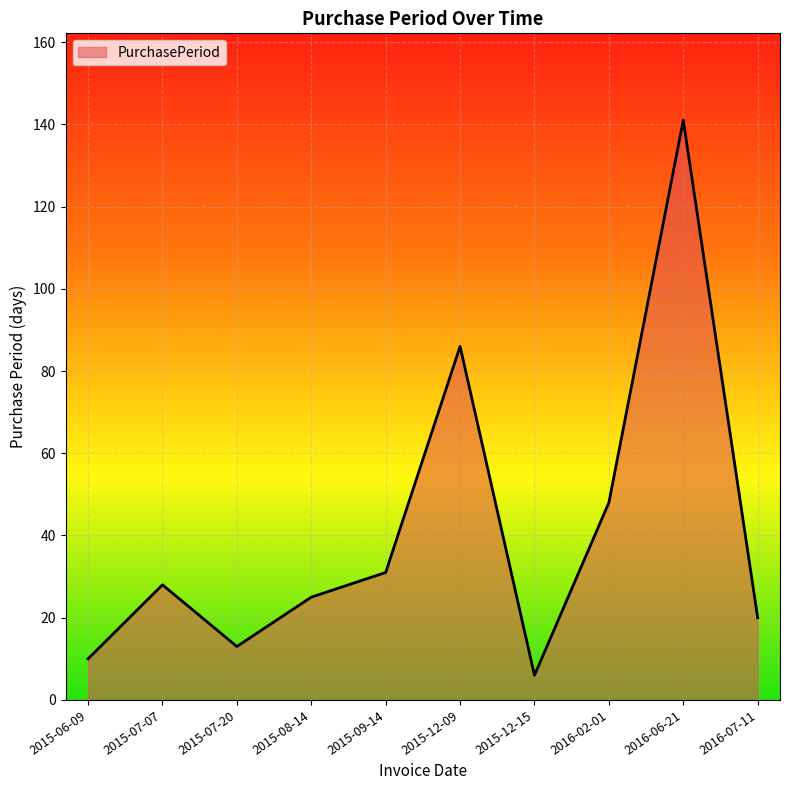

Reading right to left, what are all the values shown in this chart?

20	141	48	6	86	31	25	13	28	10